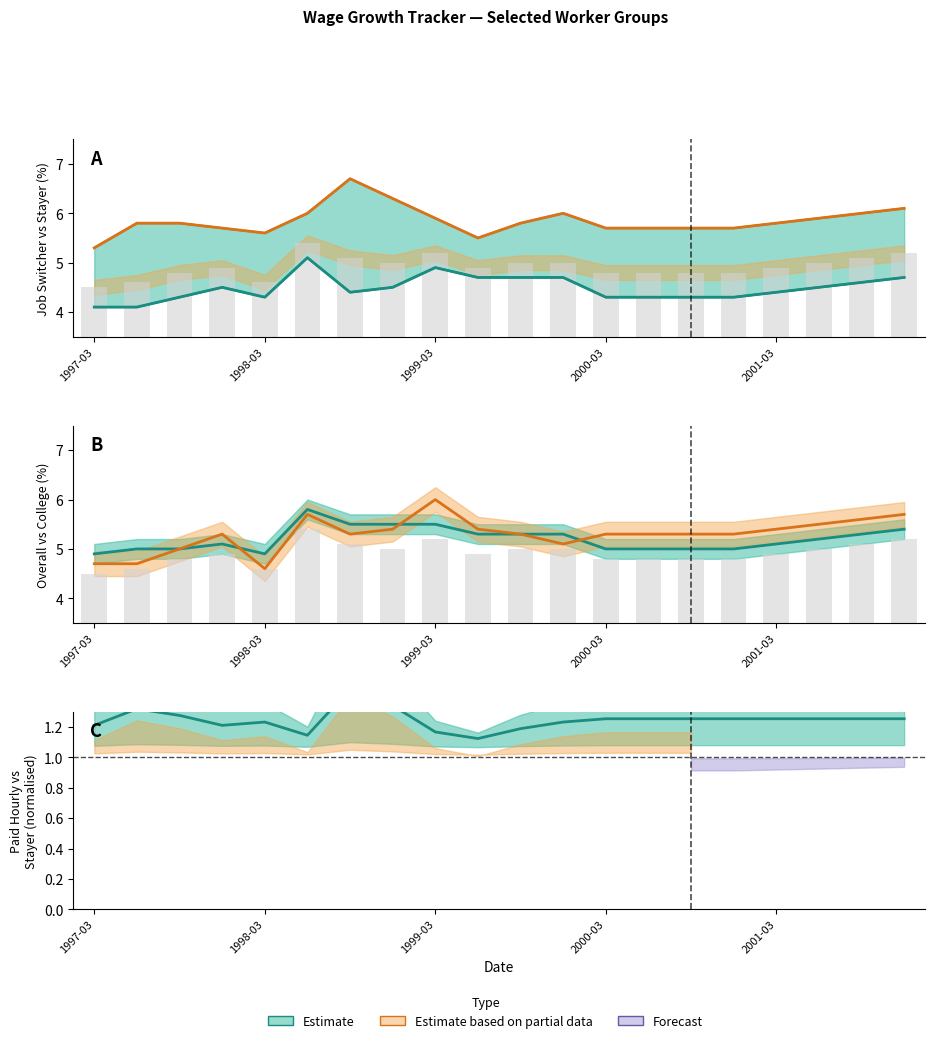

What is the difference between the maximum and minimum values in the Switcher (orange line) series?

1.4